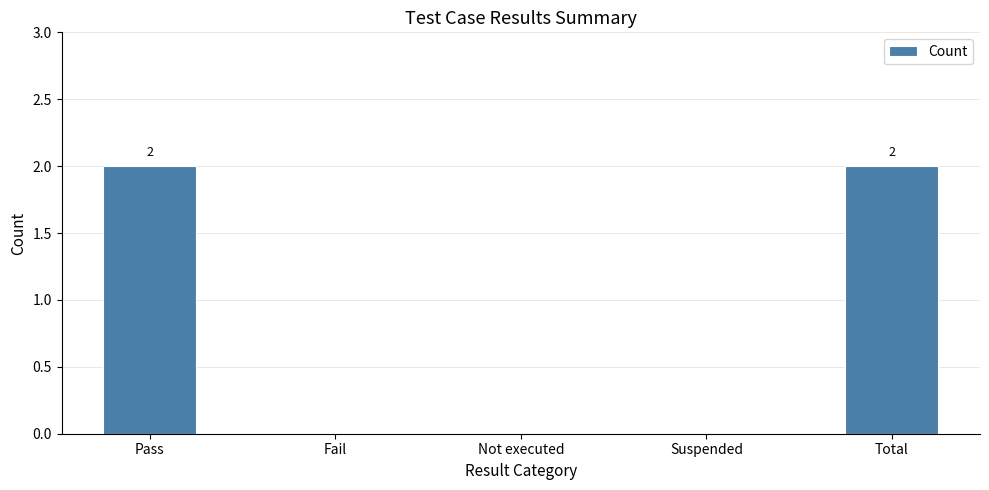

Reading left to right, what are all the values shown in this chart?

2	0	0	0	2